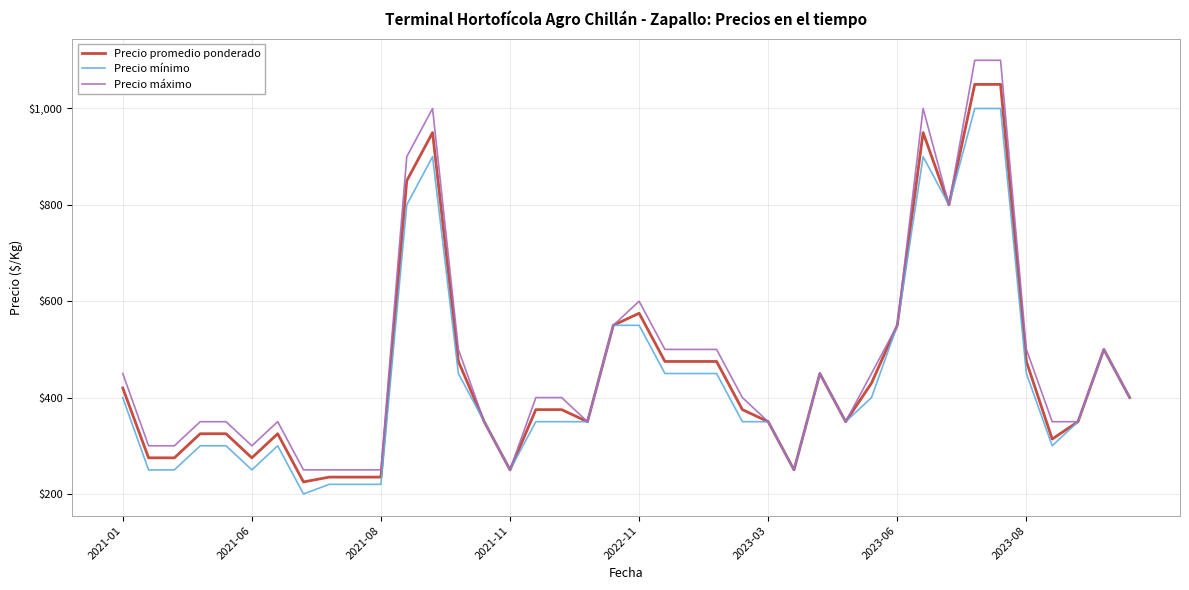

Which series has the widest spread of values?

Precio máximo